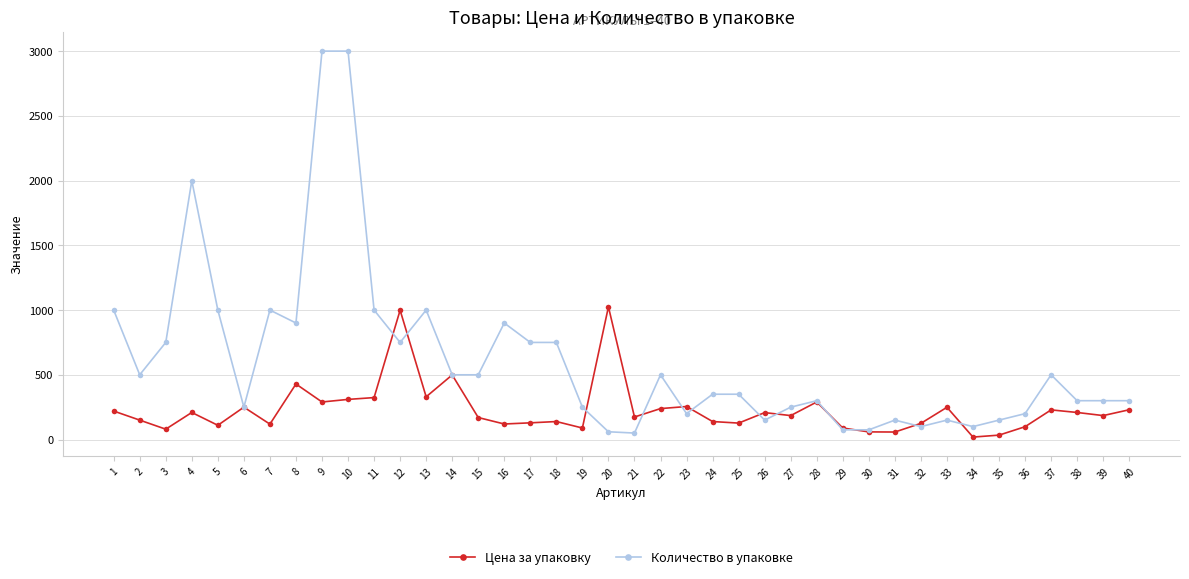

True or false: Цена за упаковку and Количество в упаковке intersect in this chart.

True